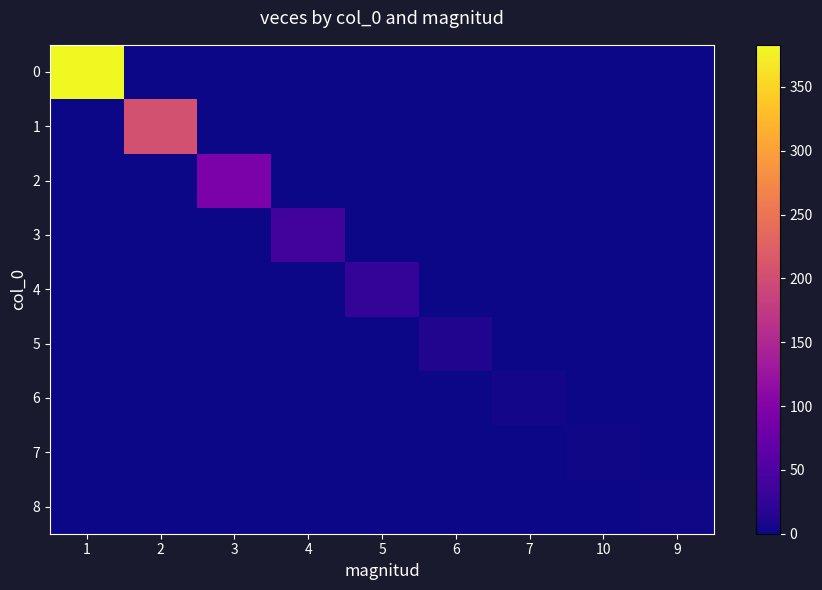

Reading left to right, transcribe all the data shown in this chart.

0: 1=383	2=0	3=0	4=0	5=0	6=0	7=0	10=0	9=0
1: 1=0	2=204	3=0	4=0	5=0	6=0	7=0	10=0	9=0
2: 1=0	2=0	3=93	4=0	5=0	6=0	7=0	10=0	9=0
3: 1=0	2=0	3=0	4=40	5=0	6=0	7=0	10=0	9=0
4: 1=0	2=0	3=0	4=0	5=26	6=0	7=0	10=0	9=0
5: 1=0	2=0	3=0	4=0	5=0	6=12	7=0	10=0	9=0
6: 1=0	2=0	3=0	4=0	5=0	6=0	7=4	10=0	9=0
7: 1=0	2=0	3=0	4=0	5=0	6=0	7=0	10=2	9=0
8: 1=0	2=0	3=0	4=0	5=0	6=0	7=0	10=0	9=2